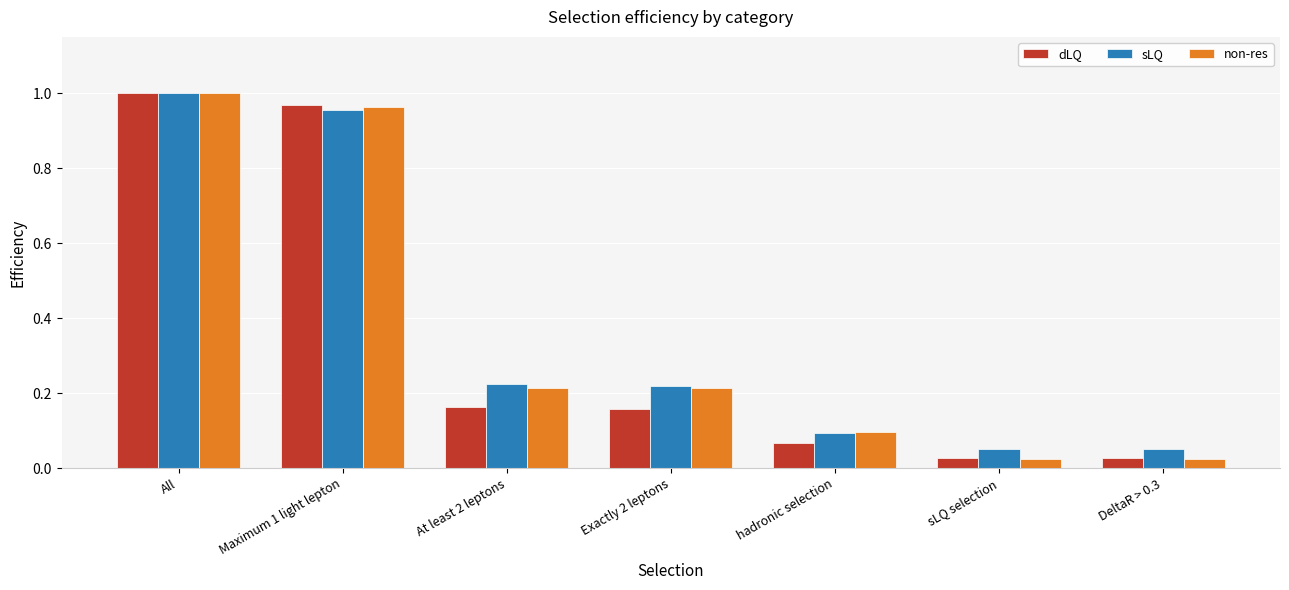

Is the value of dLQ at All greater than the value of sLQ at Maximum 1 light lepton?

Yes